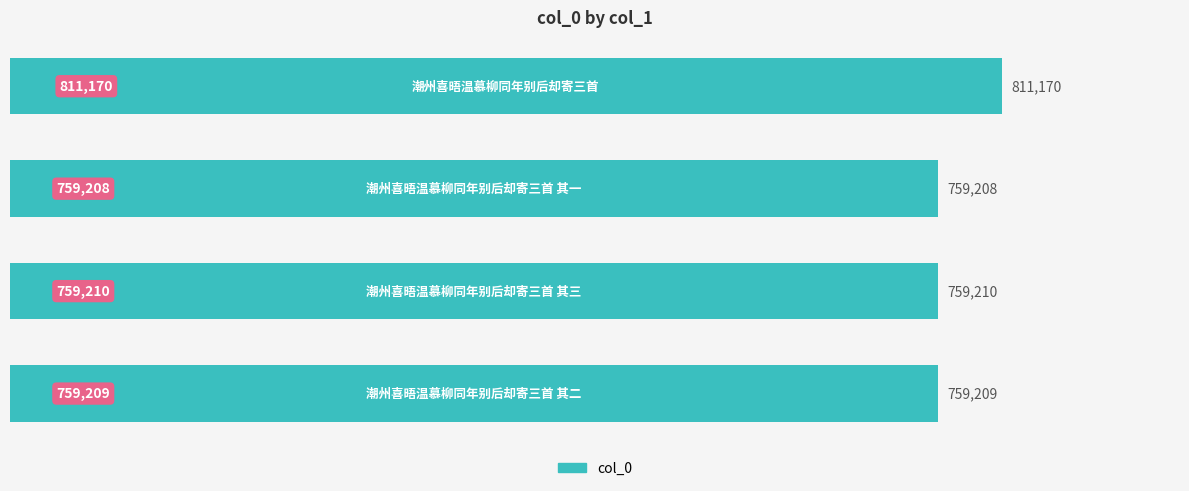

How many values are below 759210?

2